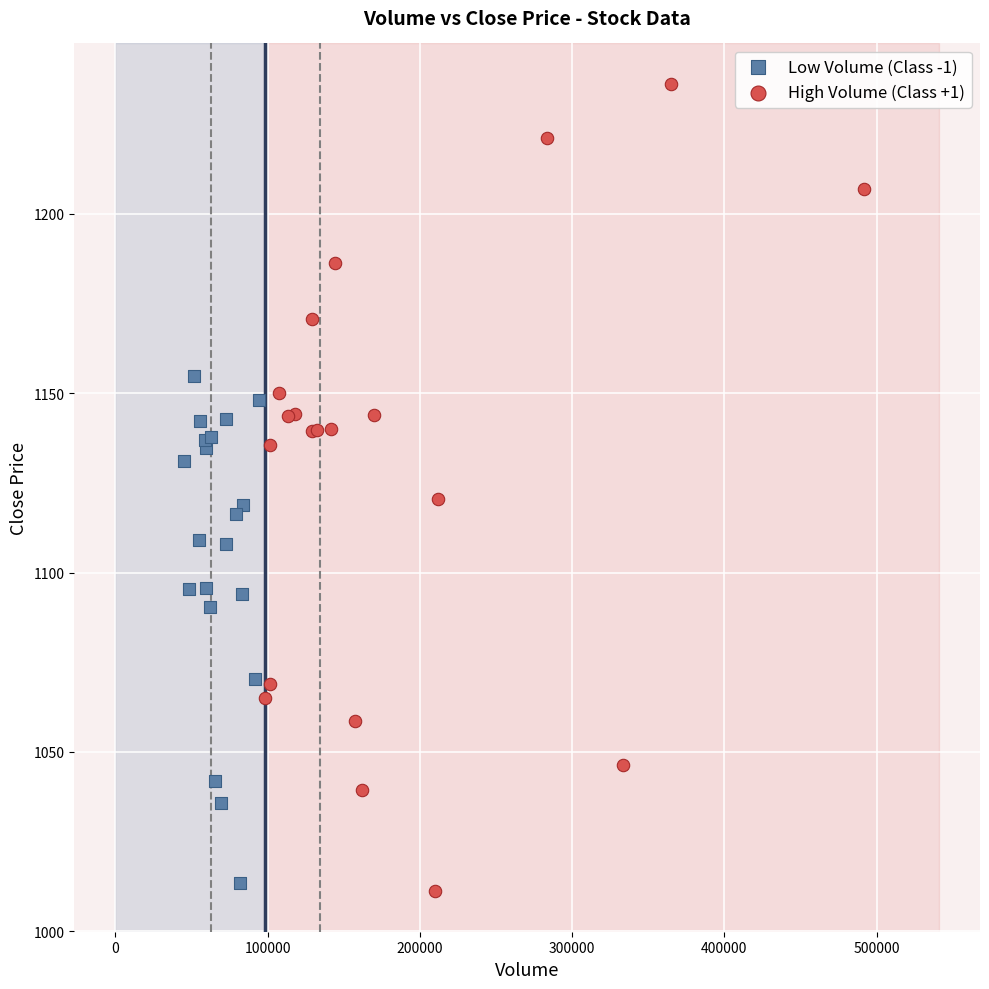

What are all the series names shown in the legend?

Low Volume (Class -1), High Volume (Class +1)